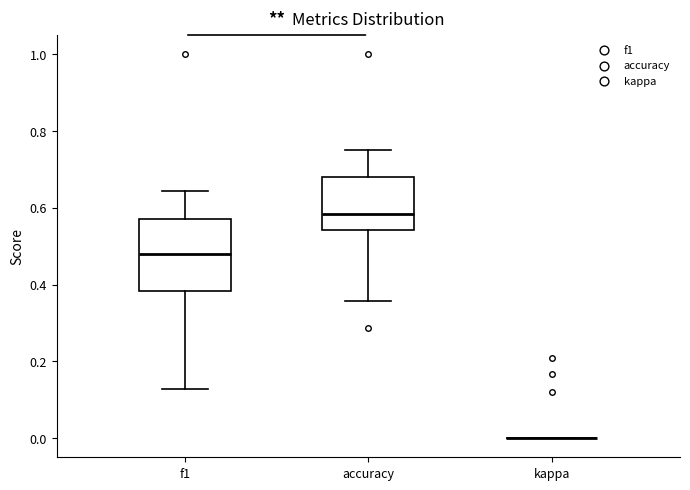

Where is the upper edge of the box for accuracy on the y-axis? The values are not printed on the chart, so give them approximately, as read against the axis.

0.68